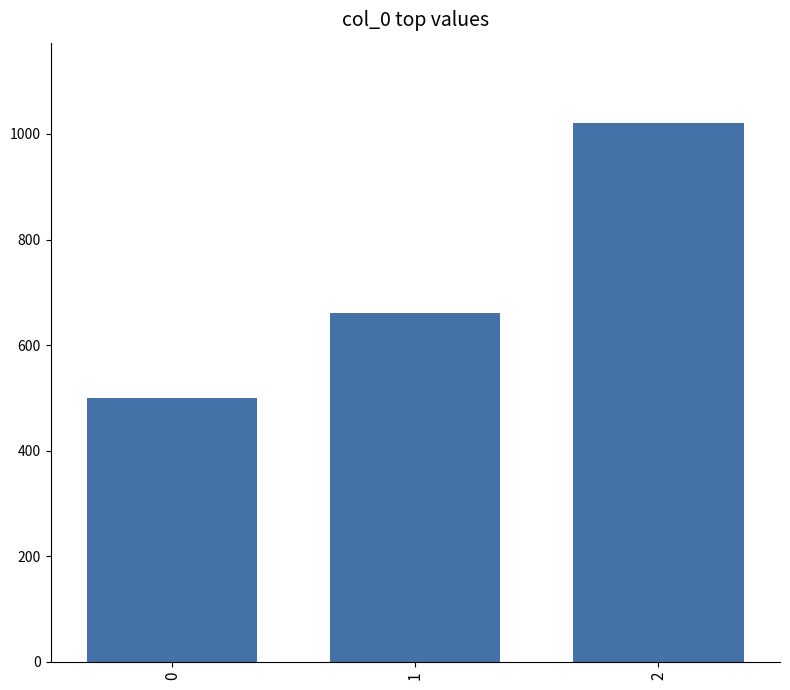

How many categories are shown in the chart?

3